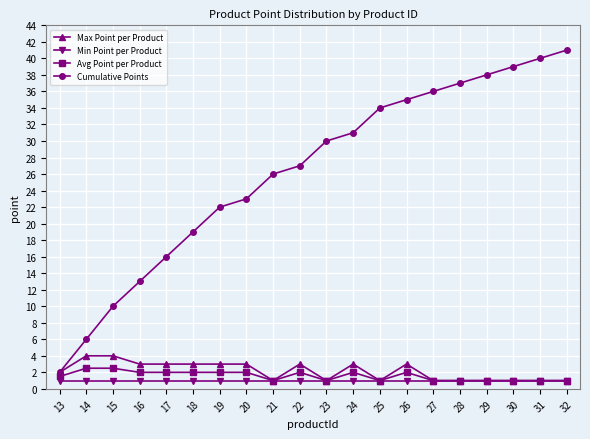

What is the greatest value displayed?

41.0